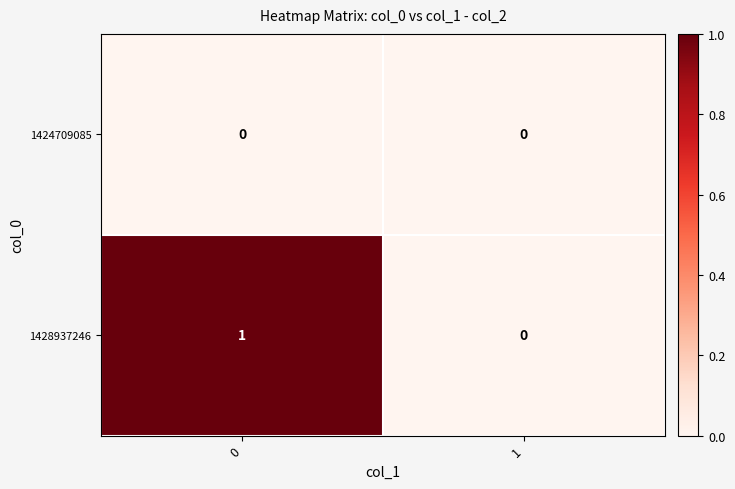

List the series in order of their peak value, lowest first.

1424709085, 1428937246